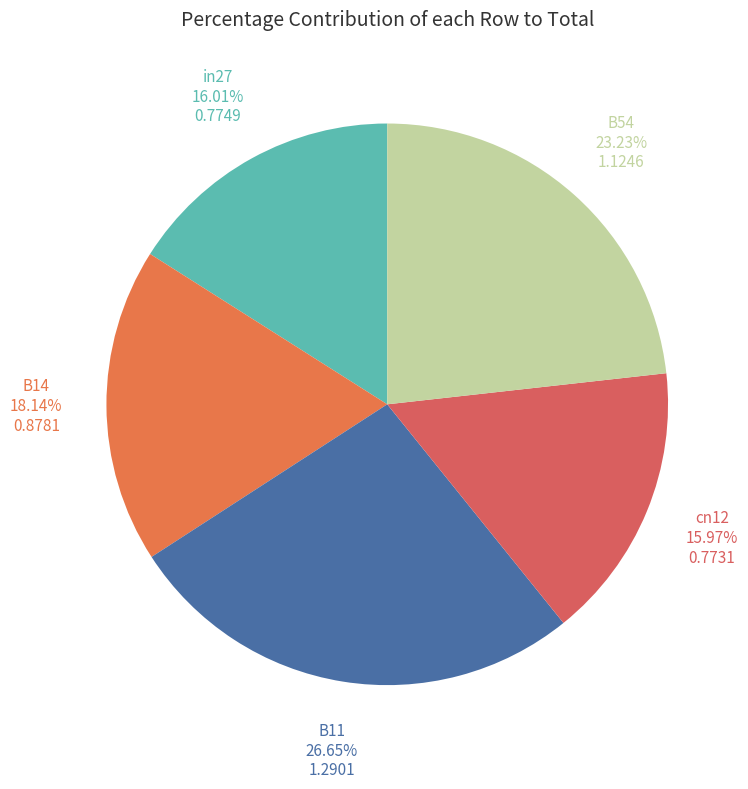

How many segments does this pie chart have?

5